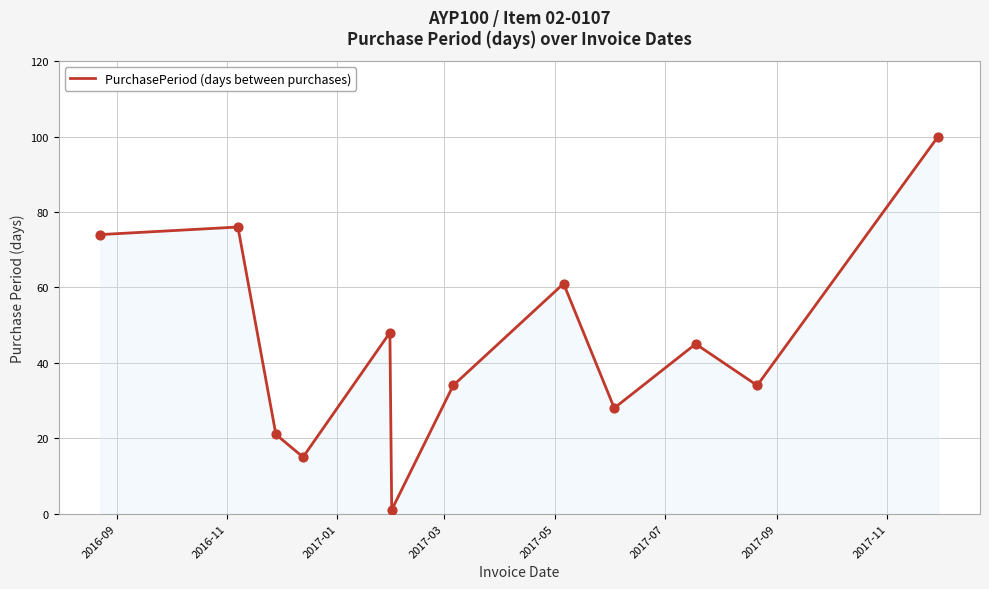

What is the difference between the maximum and minimum values?

99